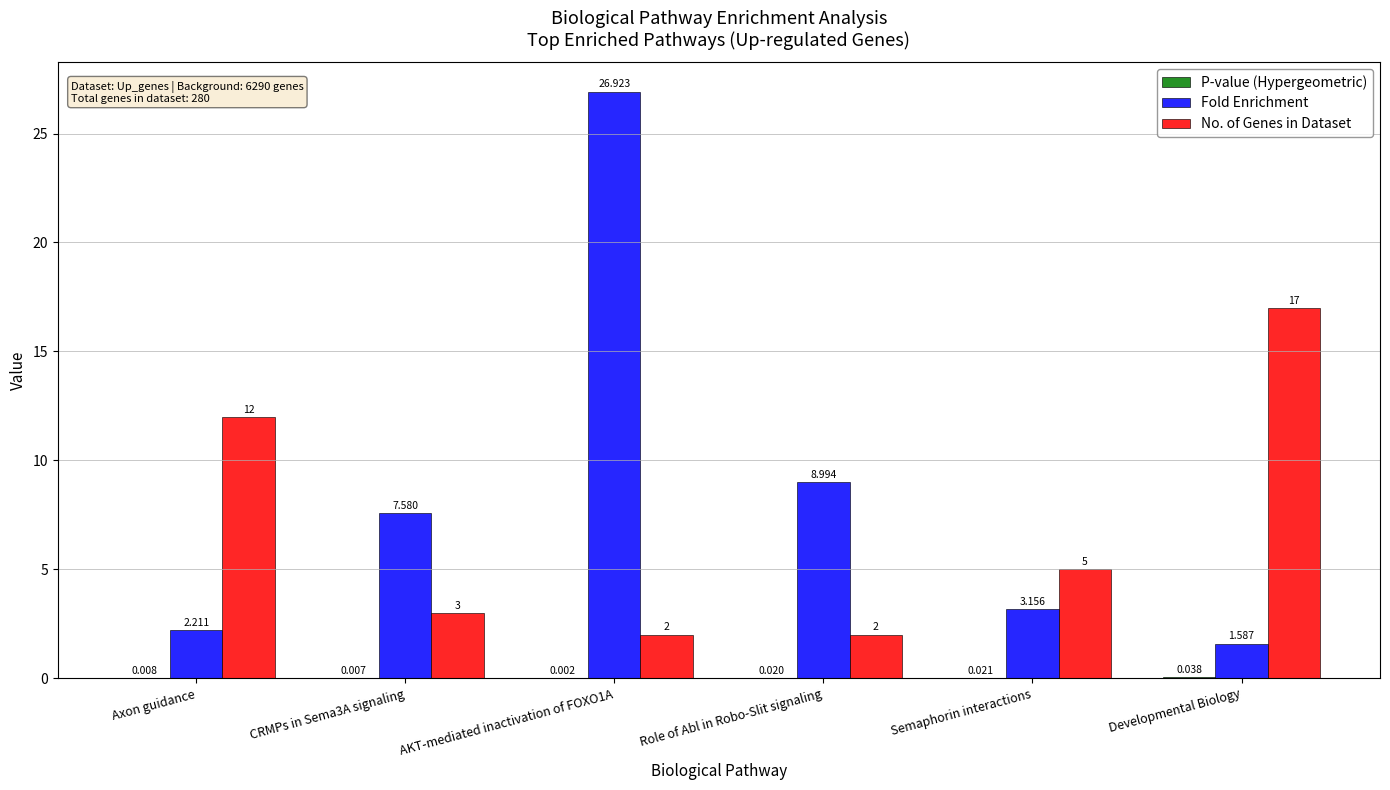

Where is Fold Enrichment nearest to the value 14?

Role of Abl in Robo-Slit signaling